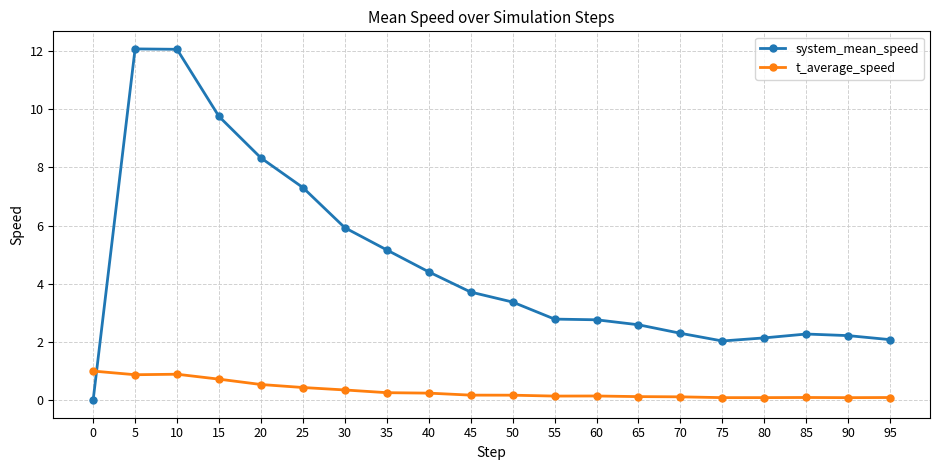

List the series in order of their overall mean, highest first.

system_mean_speed, t_average_speed